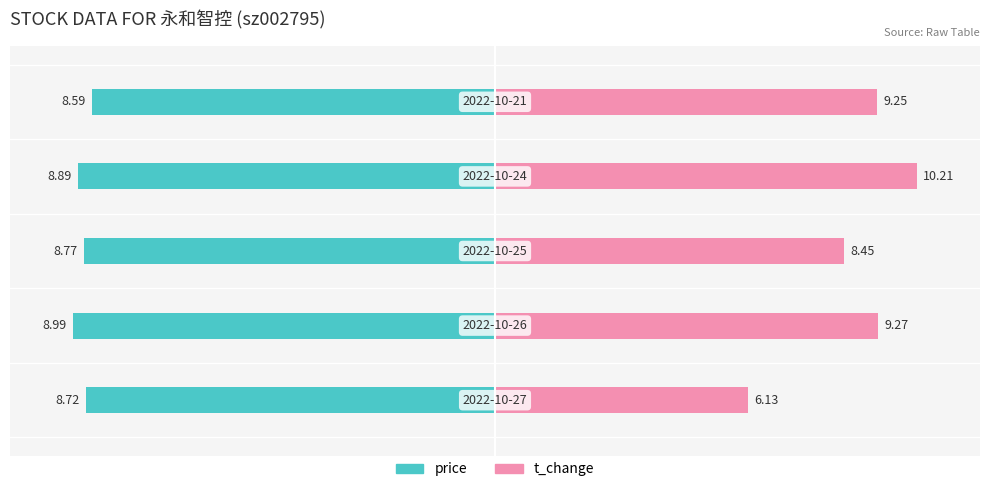

Count the number of data series in this chart.

2